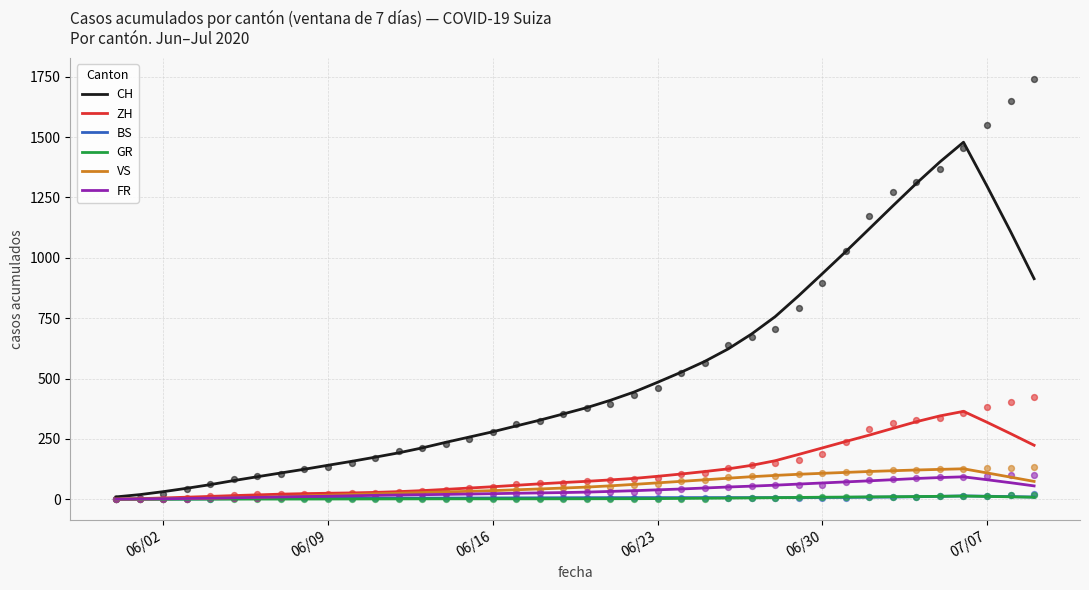

What are all the series names shown in the legend?

CH, ZH, BS, GR, VS, FR